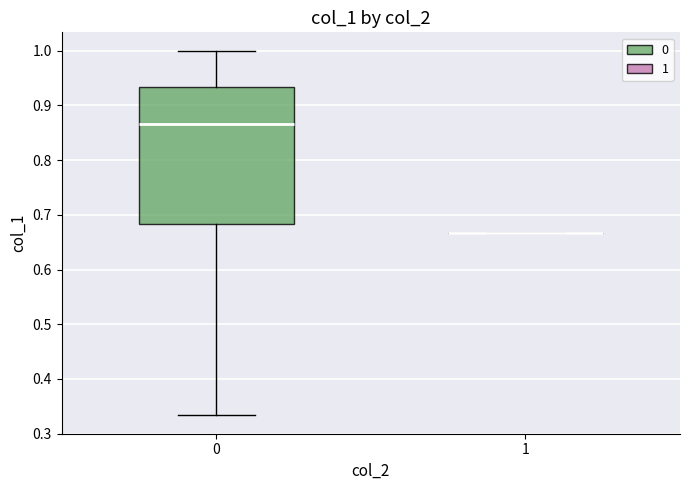

Reading left to right, transcribe this box plot: for each box, give where its median line is, the range the box spans, and where its two whiskers end, as read against the y-axis. The values are not printed on the chart, so give them approximately, as read against the axis.

0: median 0.87, box 0.68 to 0.93, whiskers 0.33 to 1.00
1: box collapsed to a line at 0.67, whiskers 0.67 to 0.67